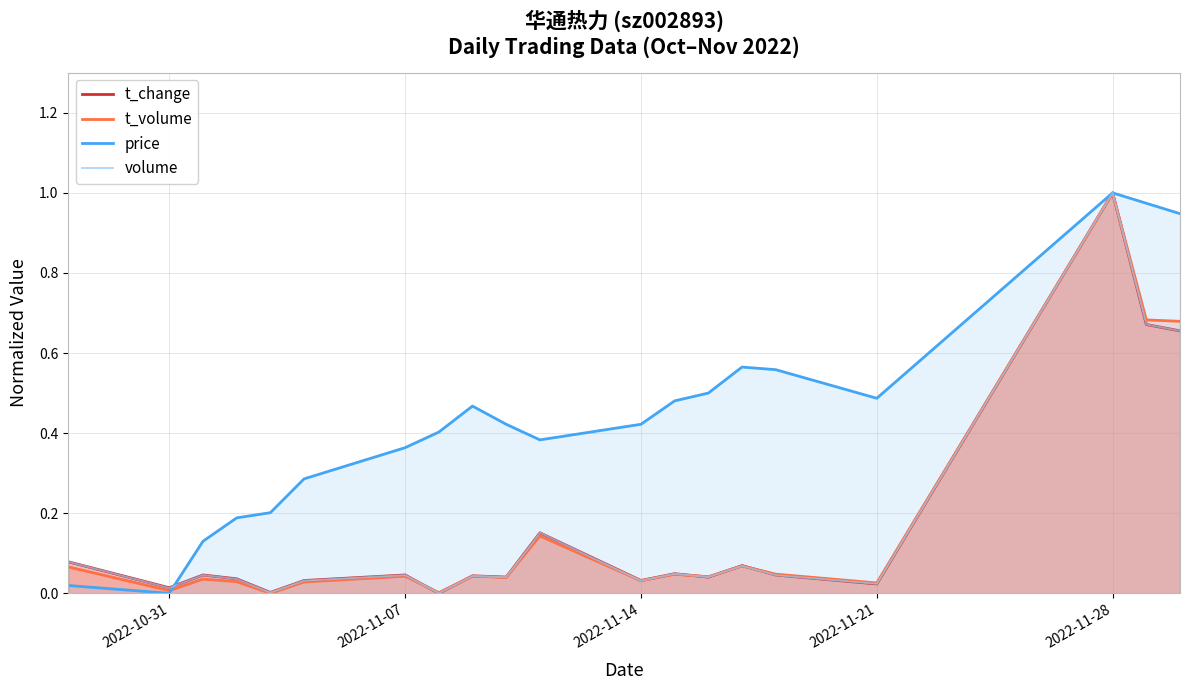

Reading left to right, extract all data points from this chart.

t_change: 0.1	0.0	0.0	0.0	0.0	0.0	0.0	0.0	0.0	0.0	0.2	0.0	0.0	0.0	0.1	0.0	0.0	1.0	0.7	0.7
t_volume: 0.1	0.0	0.0	0.0	0.0	0.0	0.0	0.0	0.0	0.0	0.1	0.0	0.0	0.0	0.1	0.0	0.0	1.0	0.7	0.7
price: 0.0	0.0	0.1	0.2	0.2	0.3	0.4	0.4	0.5	0.4	0.4	0.4	0.5	0.5	0.6	0.6	0.5	1.0	1.0	0.9
volume: 0.1	0.0	0.0	0.0	0.0	0.0	0.0	0.0	0.0	0.0	0.2	0.0	0.0	0.0	0.1	0.0	0.0	1.0	0.7	0.7